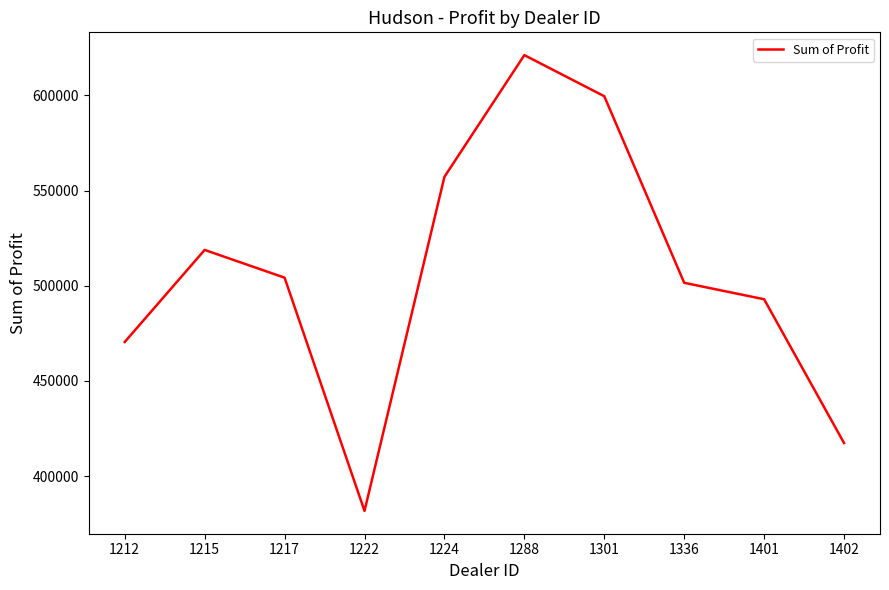

At which label is the value closest to 501405?

1336